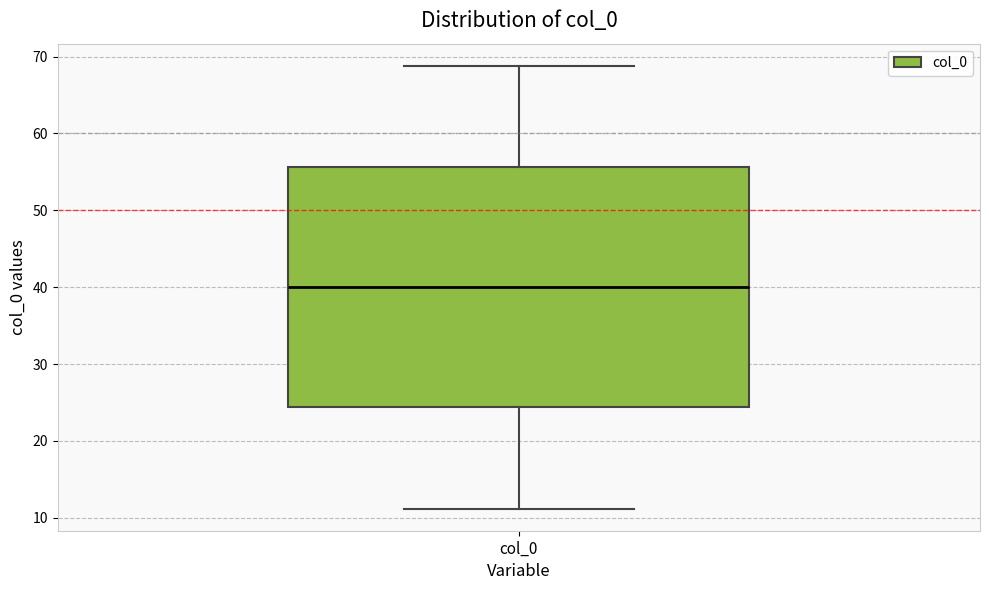

Where is the upper edge of the box for col_0 on the y-axis? The values are not printed on the chart, so give them approximately, as read against the axis.

56